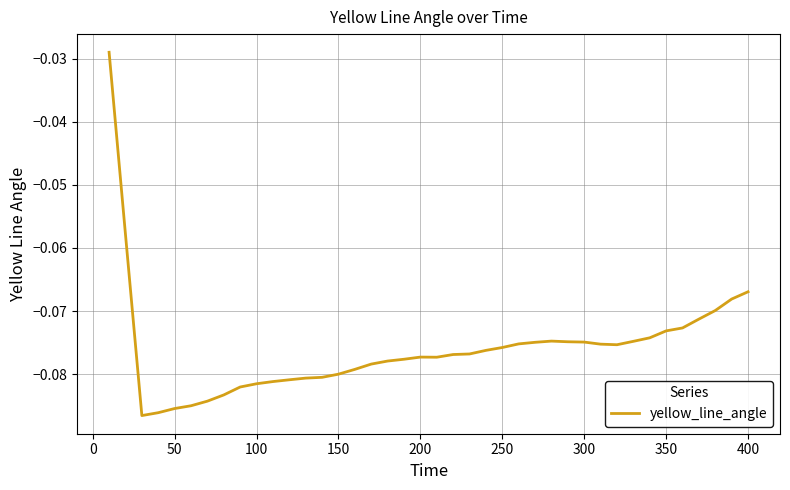

How many lines are shown in the chart?

1